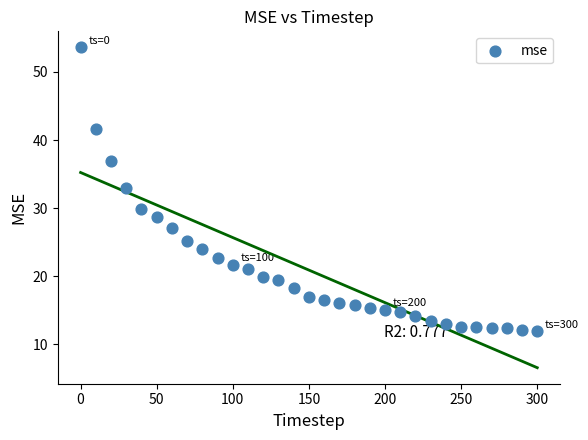

What Y value in the scatter plot is closest to 32?

33.0